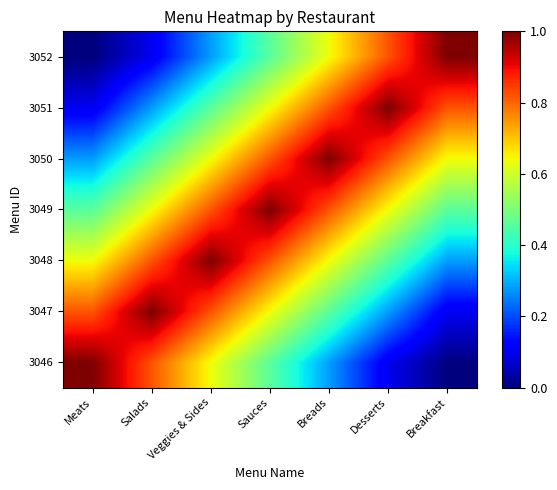

Which label corresponds to the largest value in the chart?

Meats